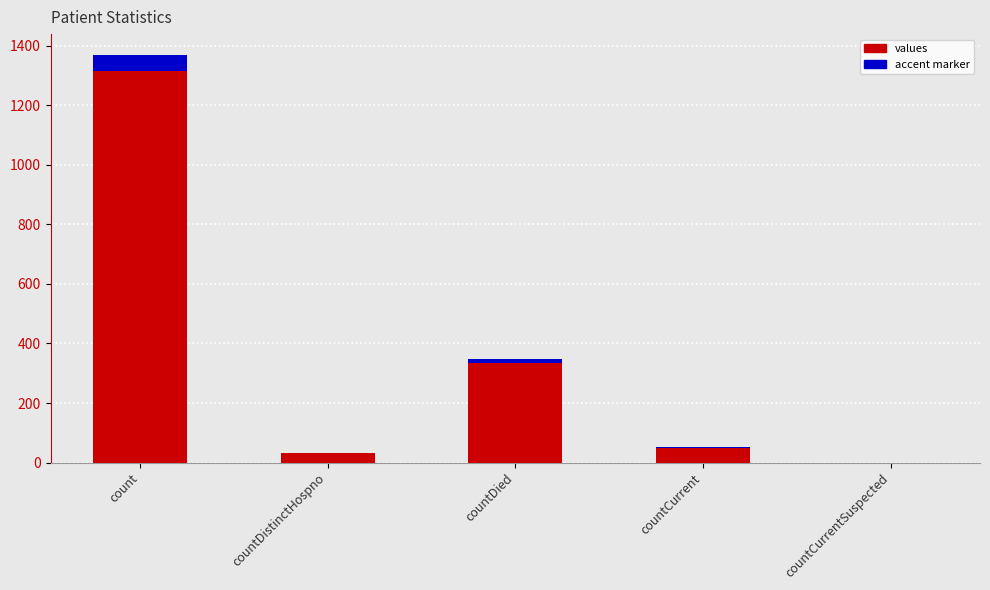

Reading left to right, extract all data points from this chart.

1371	33	349	52	0